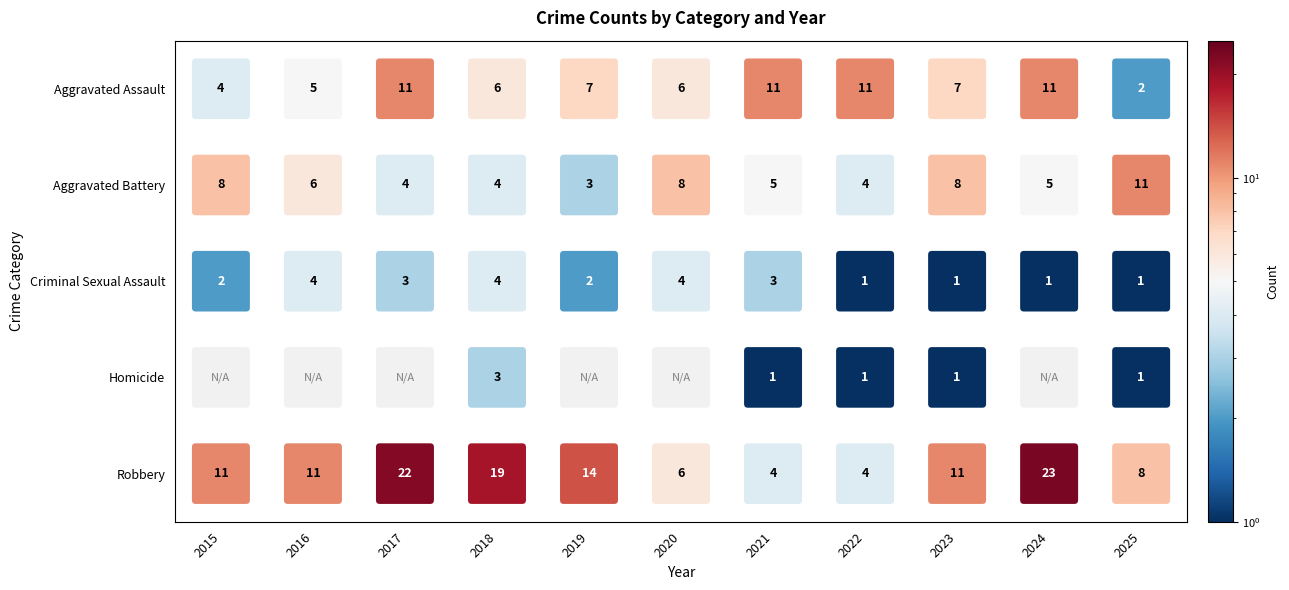

Reading left to right, transcribe all the data shown in this chart.

Aggravated Assault: 4	5	11	6	7	6	11	11	7	11	2
Aggravated Battery: 8	6	4	4	3	8	5	4	8	5	11
Criminal Sexual Assault: 2	4	3	4	2	4	3	1	1	1	1
Homicide: 0	0	0	3	0	0	1	1	1	0	1
Robbery: 11	11	22	19	14	6	4	4	11	23	8